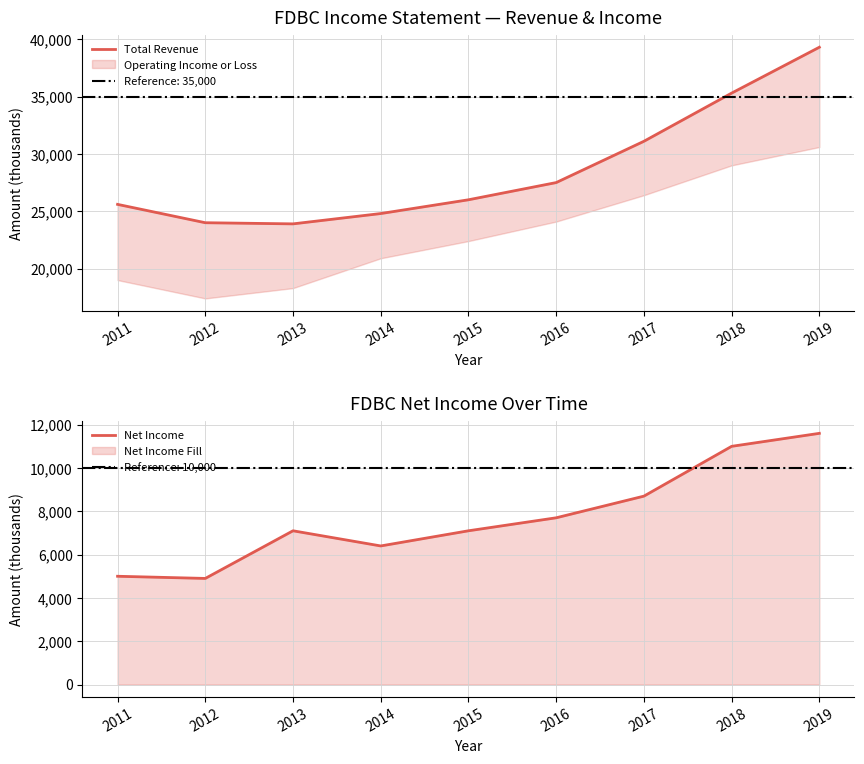

Is it true that Total Revenue equals 24000 at 2012?

True